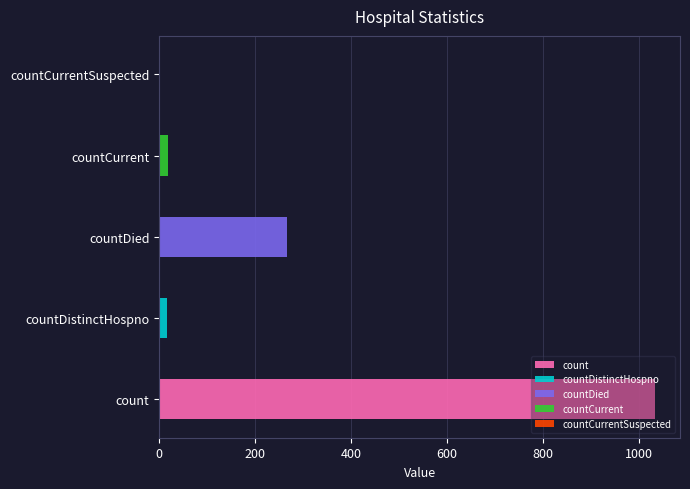

Reading left to right, list all the values displayed in this chart.

1034	16	266	18	0